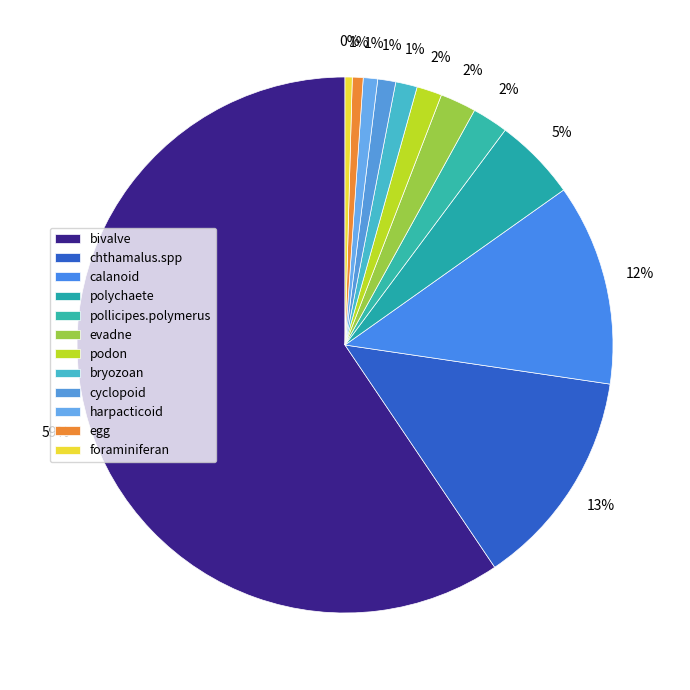

How many segments does this pie chart have?

12